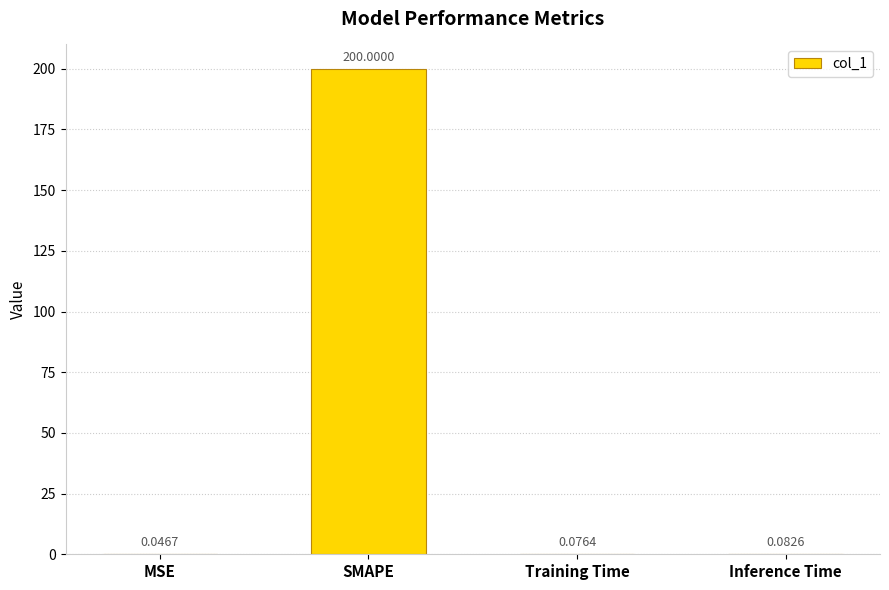

What is the maximum value shown in the chart?

200.0